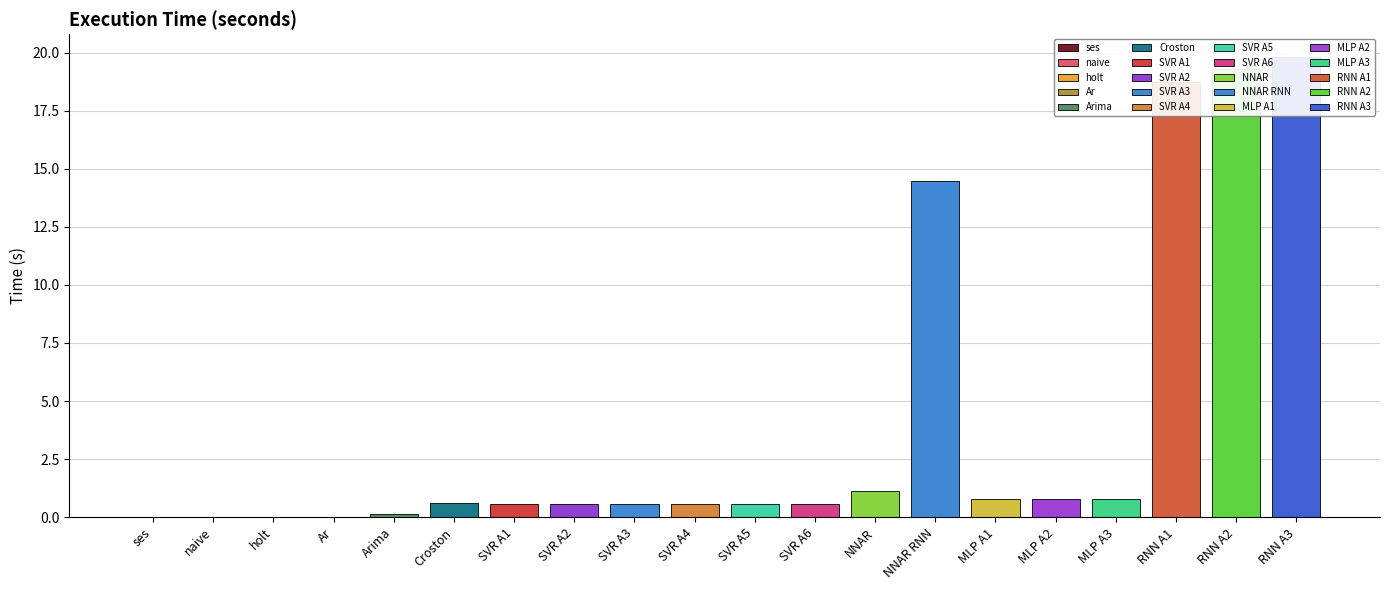

What is the sum of the values at Arima and Croston?

0.8